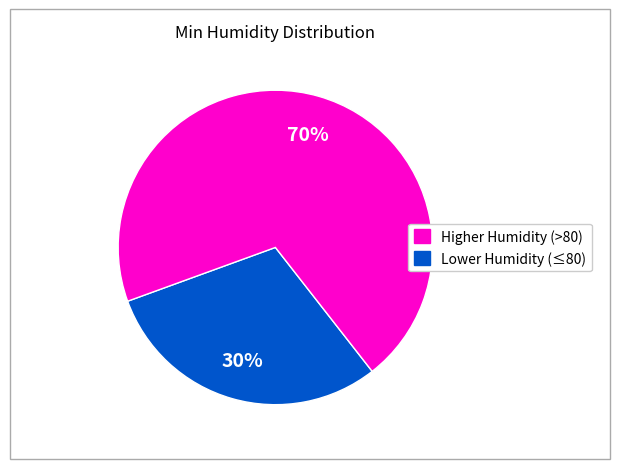

How many segments does this pie chart have?

2